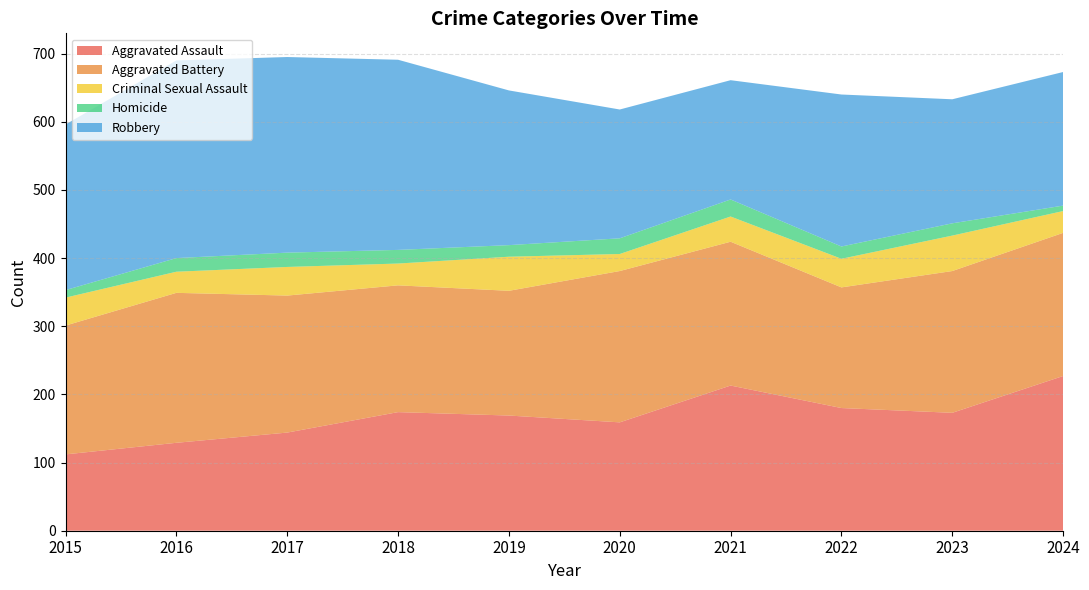

Reading left to right, list all the values displayed in this chart.

Aggravated Assault: 2015=112	2016=129	2017=144	2018=174	2019=169	2020=159	2021=213	2022=180	2023=173	2024=227
Aggravated Battery: 2015=189	2016=220	2017=201	2018=186	2019=183	2020=222	2021=211	2022=177	2023=208	2024=210
Criminal Sexual Assault: 2015=41	2016=31	2017=42	2018=32	2019=50	2020=25	2021=37	2022=42	2023=52	2024=32
Homicide: 2015=11	2016=20	2017=21	2018=20	2019=17	2020=23	2021=25	2022=18	2023=18	2024=8
Robbery: 2015=243	2016=290	2017=287	2018=279	2019=227	2020=189	2021=175	2022=223	2023=182	2024=196